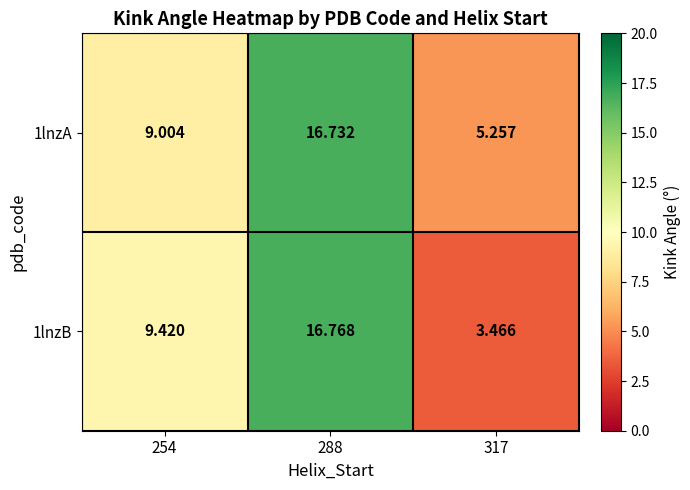

Is the value of 1lnzB at 317 greater than the value of 1lnzA at 254?

No